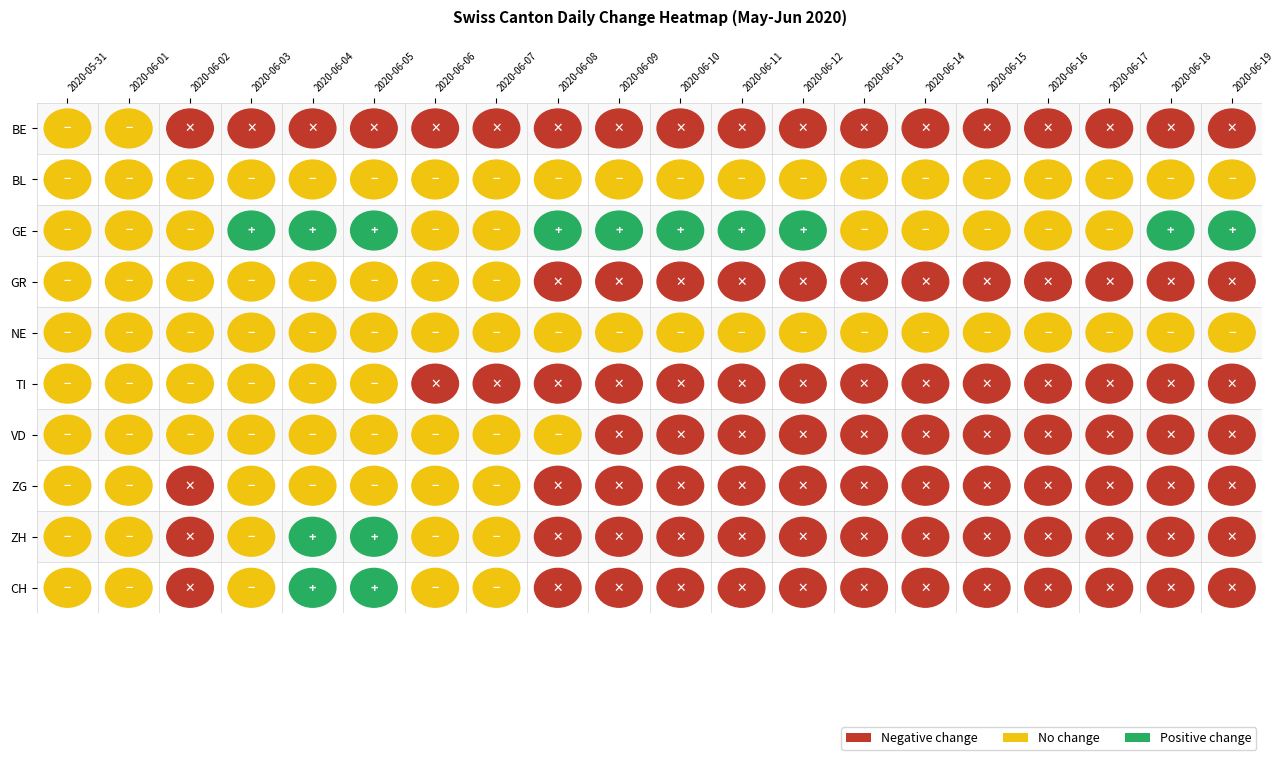

True or false: VD has a value of -2 at 2020-06-12.

True